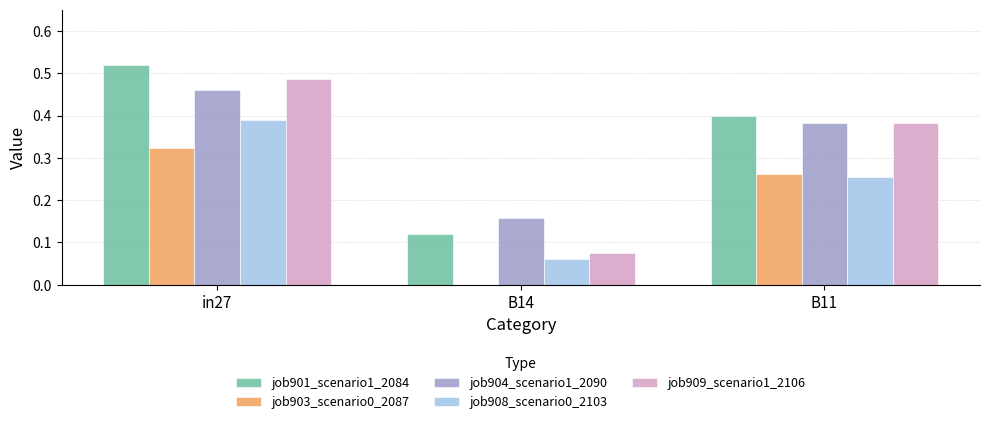

At which label does job904_scenario1_2090 reach its peak?

in27